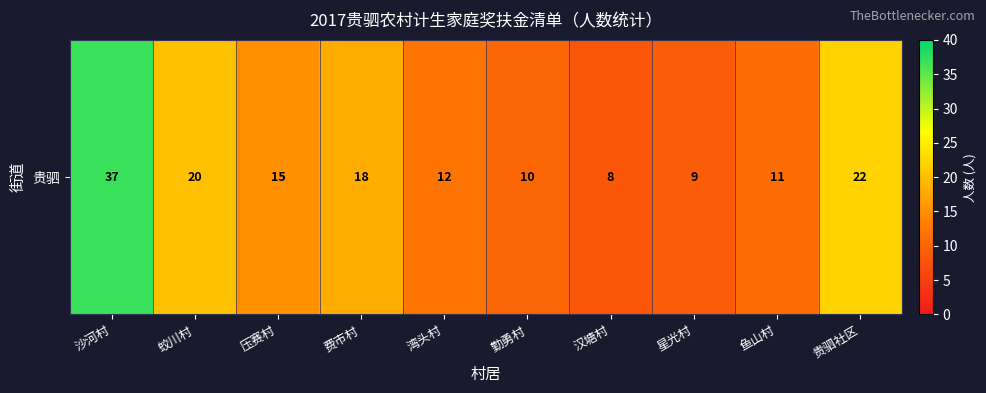

What is the difference between the maximum and second lowest values?

28